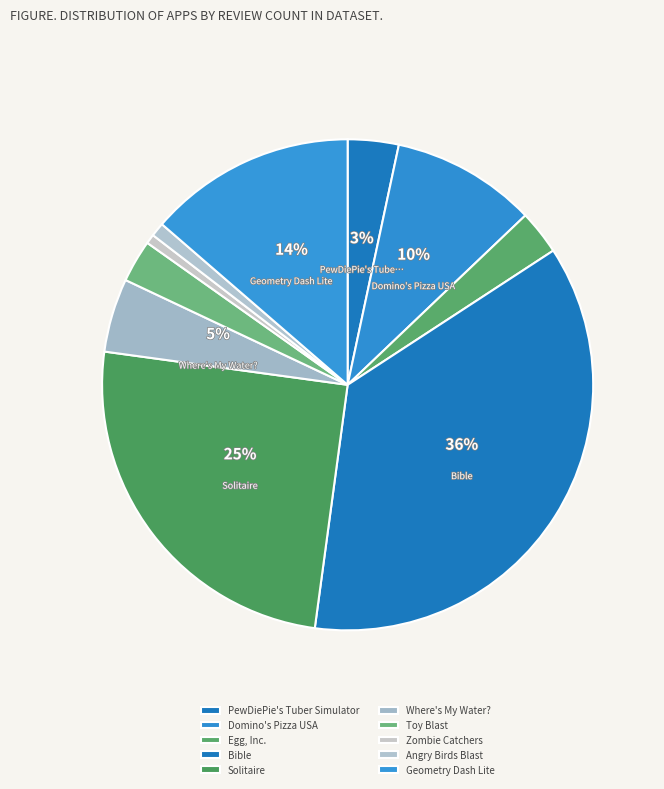

What is the largest slice in the pie chart?

Bible